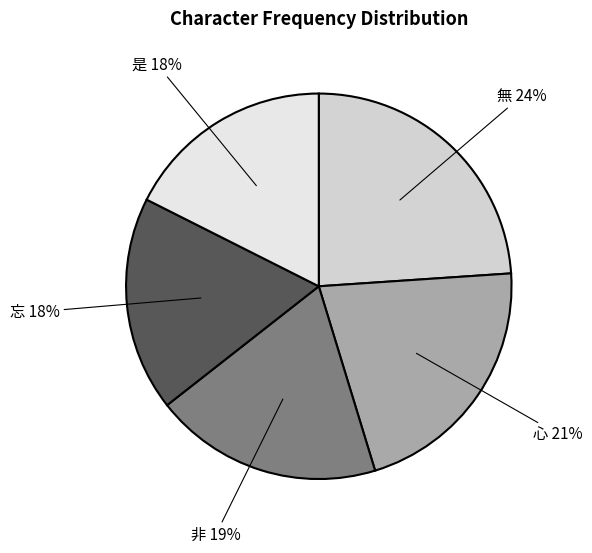

Between 忘 and 心, which is larger?

心